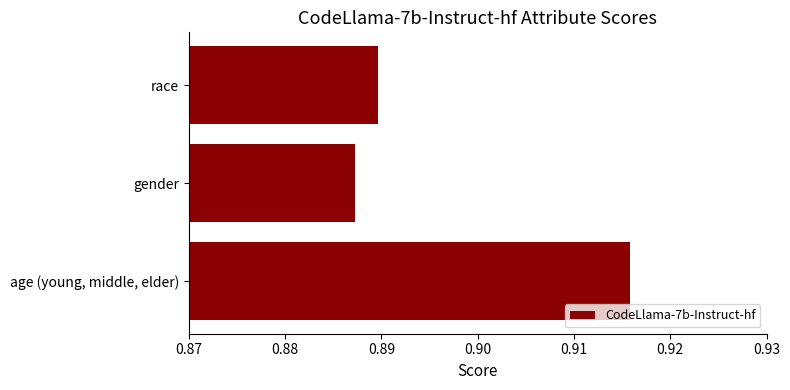

List the labels in order of value, smallest first.

gender, race, age (young, middle, elder)